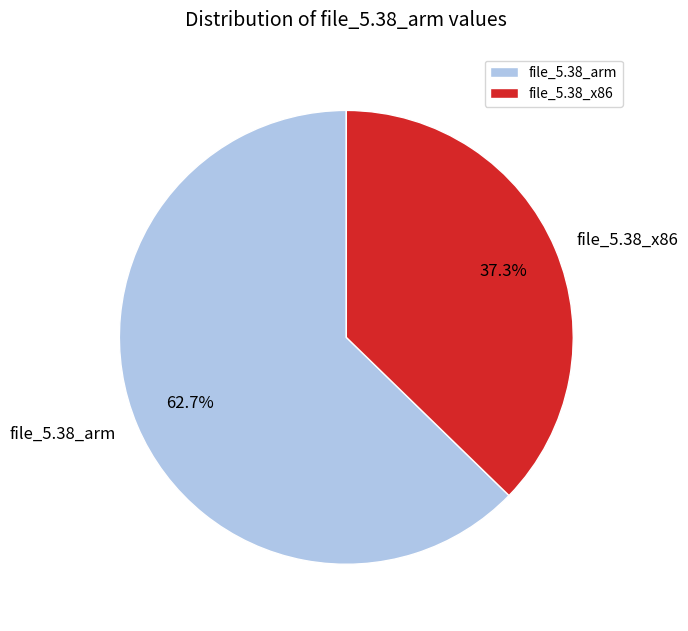

Count the number of slices in the pie.

2